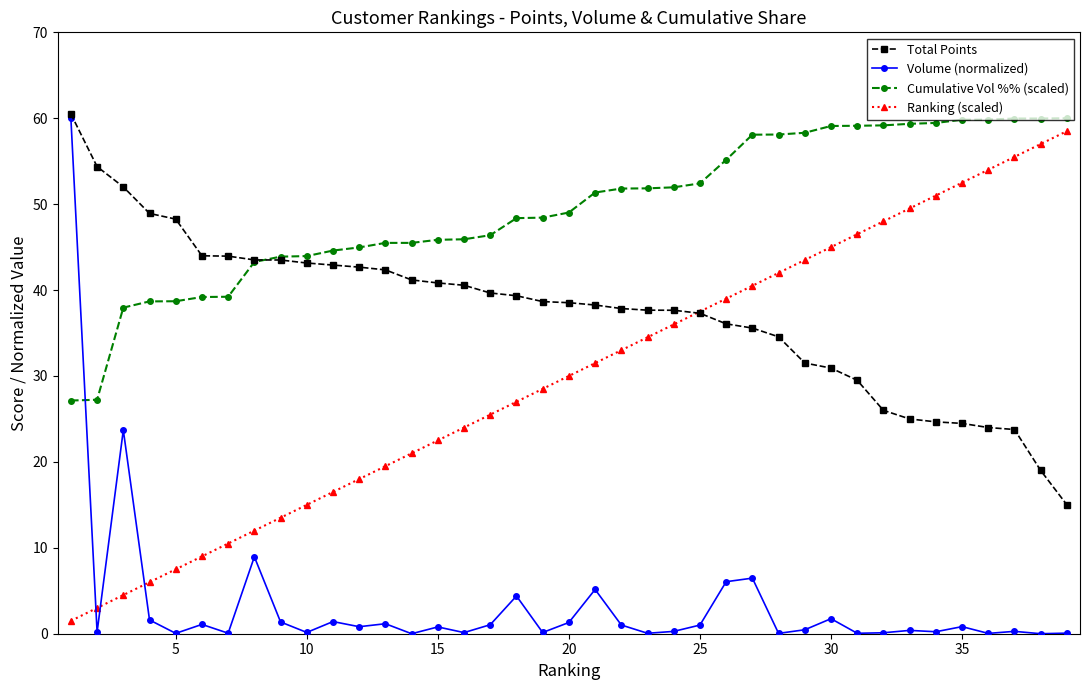

List the series in order of their overall mean, highest first.

Cumulative Vol %% (scaled), Total Points, Ranking (scaled), Volume (normalized)